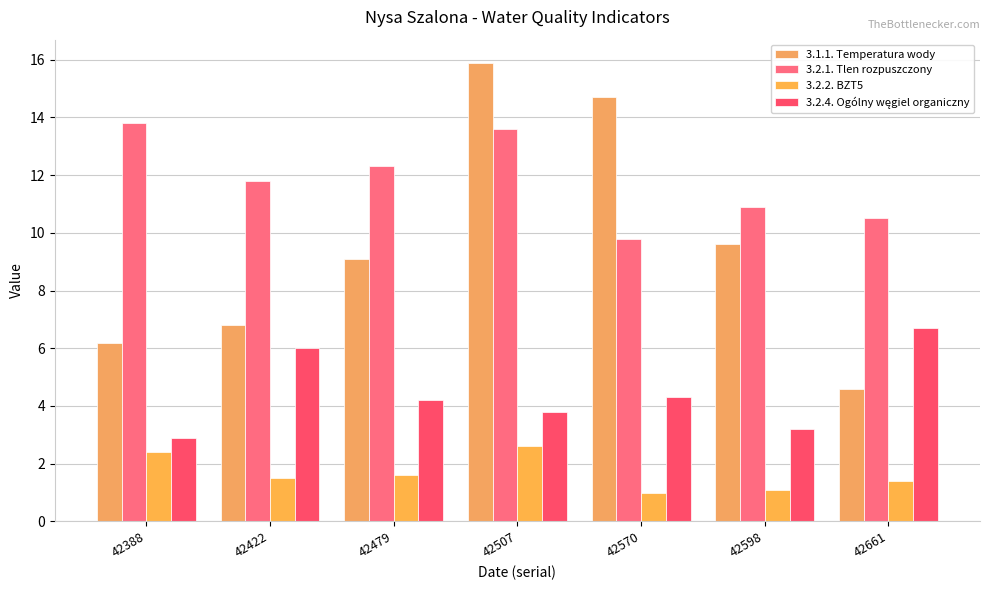

What is the total value across all series at 42479?

27.2